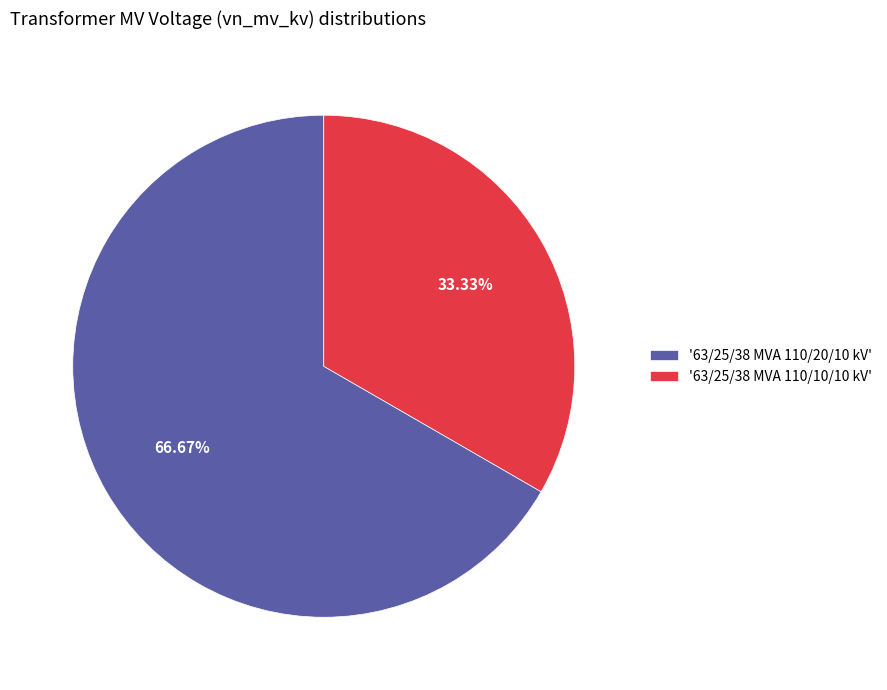

Is the sum of '63/25/38 MVA 110/10/10 kV' and '63/25/38 MVA 110/20/10 kV' greater than half?

Yes